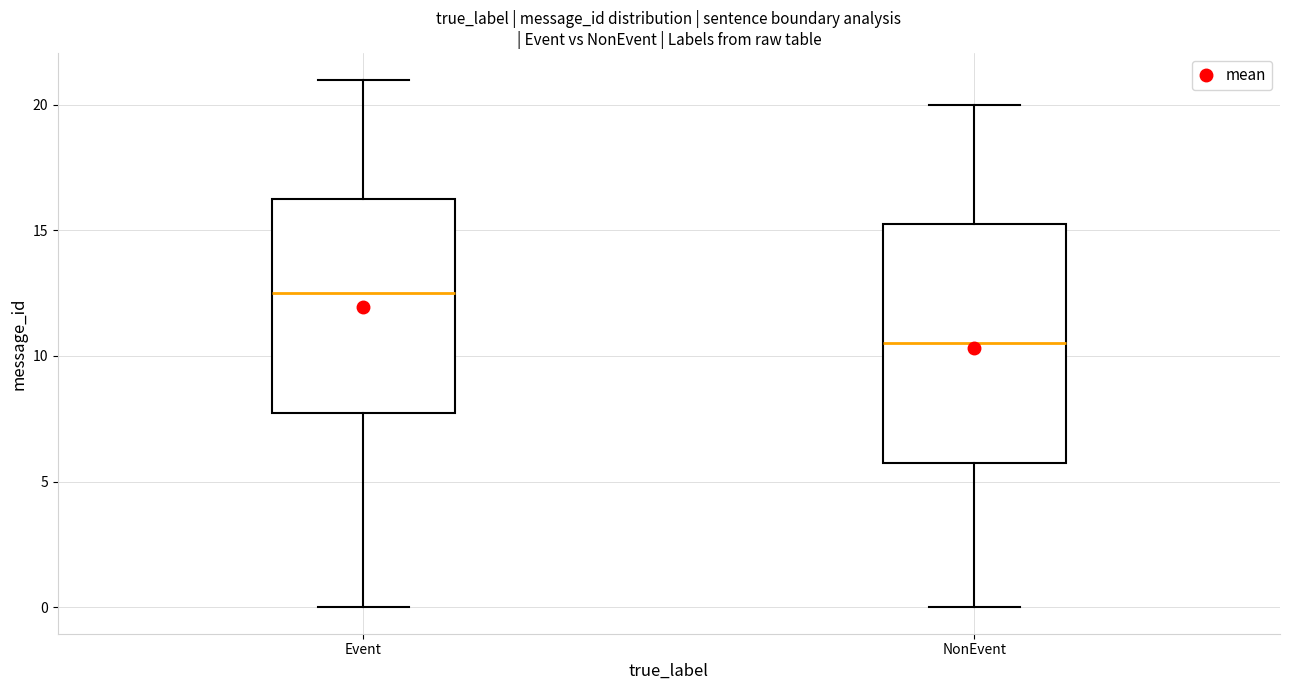

Reading left to right, transcribe this box plot: for each box, give where its median line is, the range the box spans, and where its two whiskers end, as read against the y-axis. The values are not printed on the chart, so give them approximately, as read against the axis.

Event: median 12.5, box 8.0 to 16.5, whiskers 0.0 to 21.0
NonEvent: median 10.5, box 6.0 to 15.5, whiskers 0.0 to 20.0